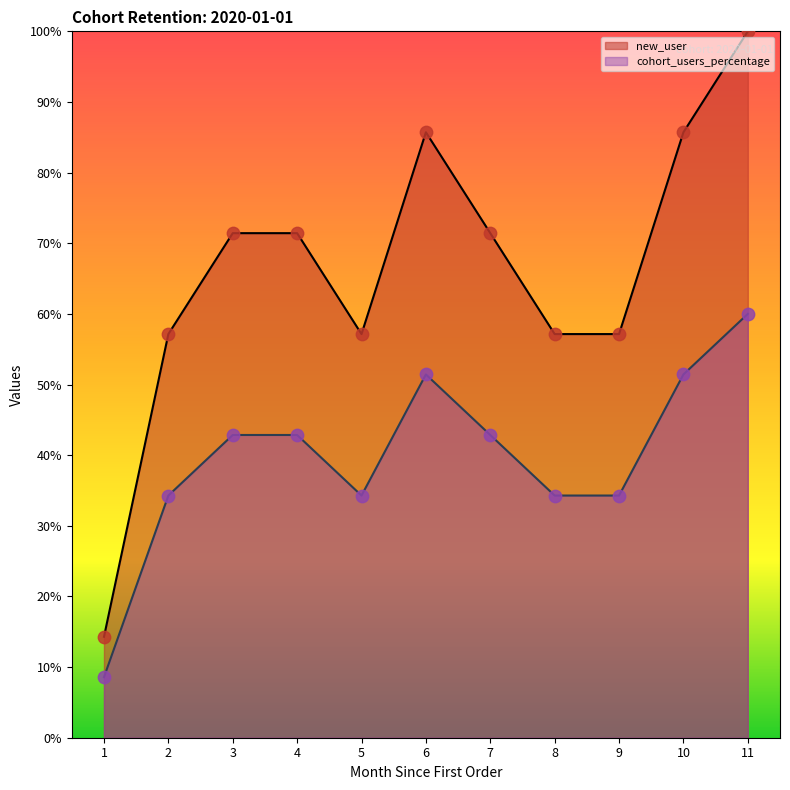

At how many categories does at least one series exceed 0?

11